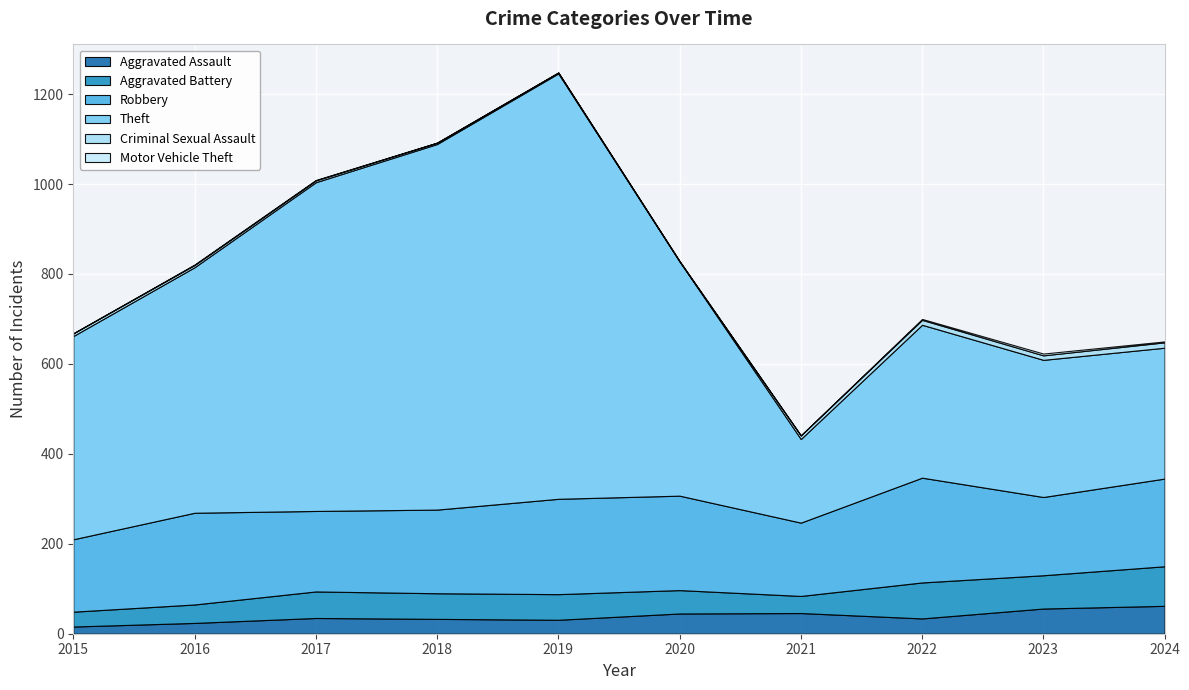

Is the value of Motor Vehicle Theft at 2022 greater than the value of Criminal Sexual Assault at 2016?

No